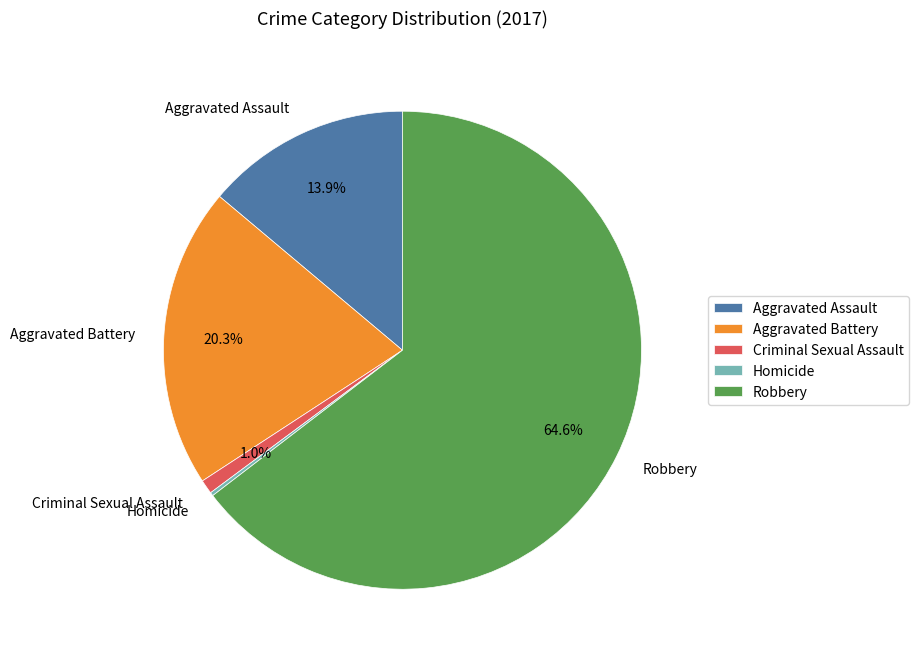

Which slice is the largest?

Robbery